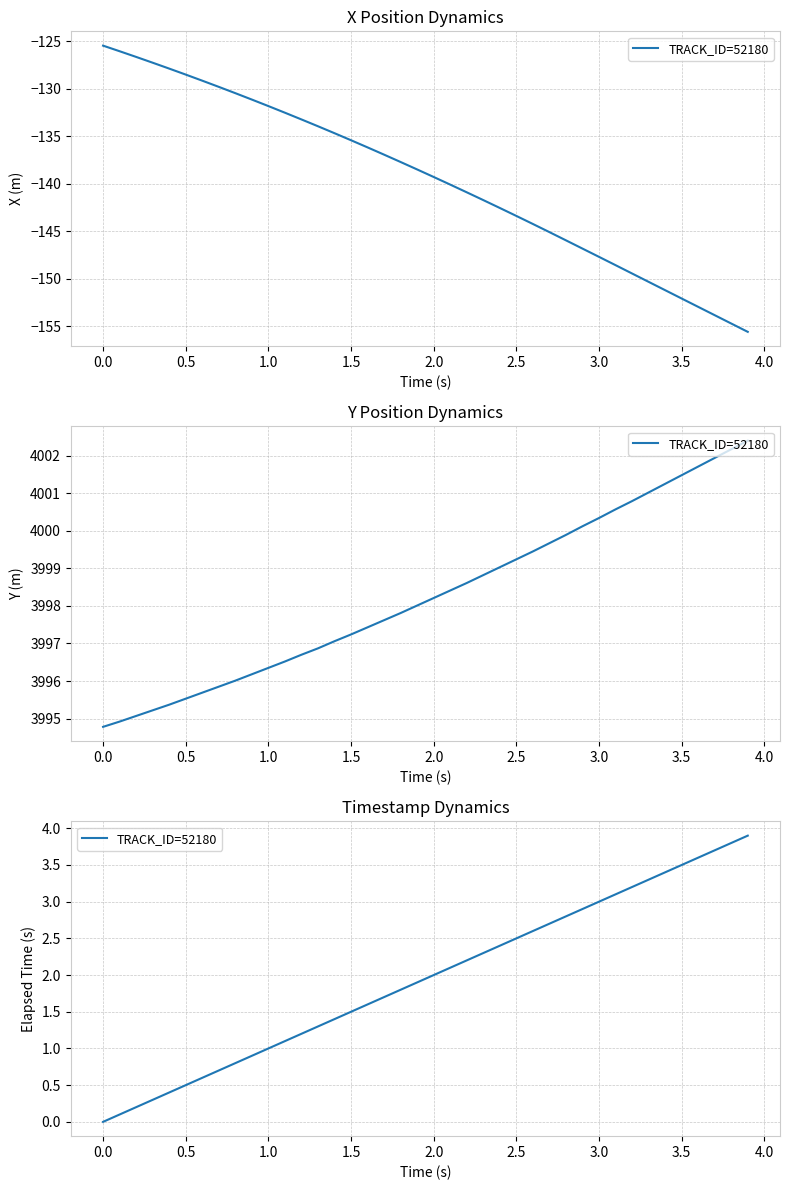

Is this an area chart (filled region under the line)?

No